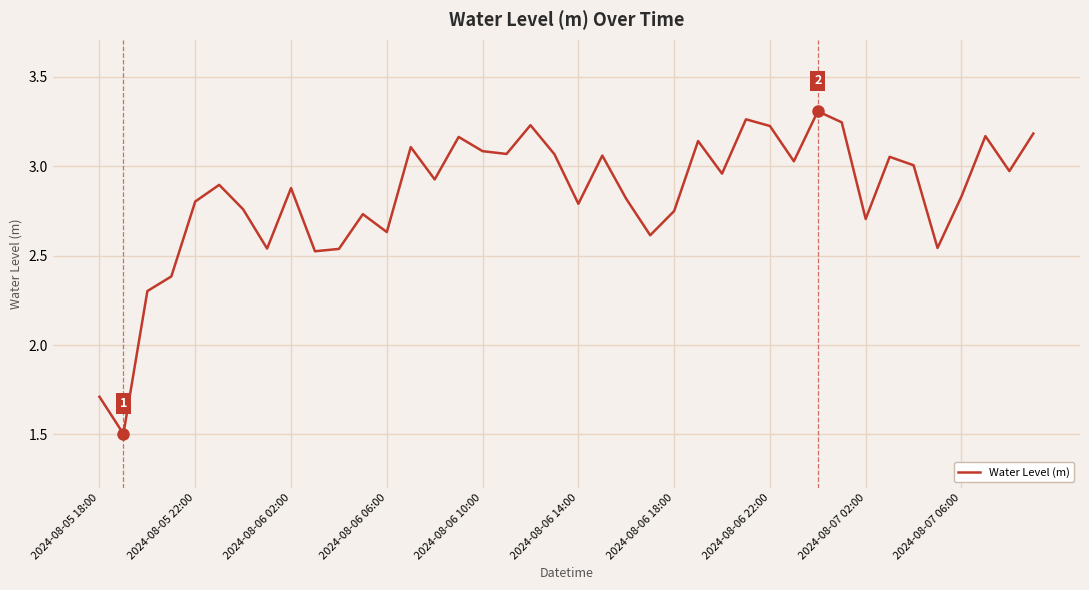

What is the smallest value displayed?

1.5